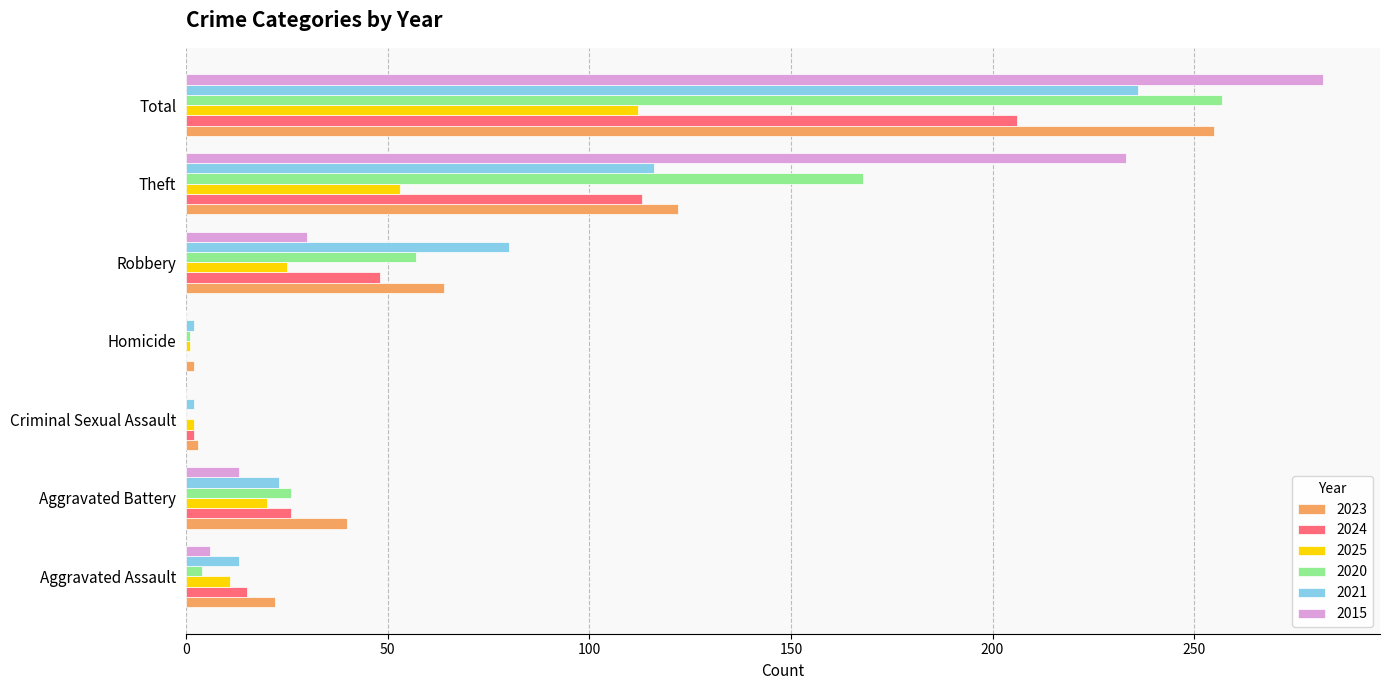

Is the value of 2015 at Aggravated Battery greater than the value of 2025 at Homicide?

Yes